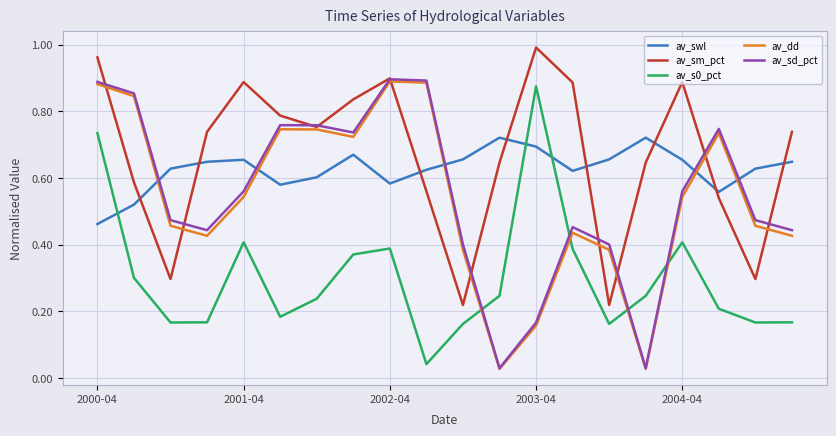

Which series has the widest spread of values?

av_sd_pct